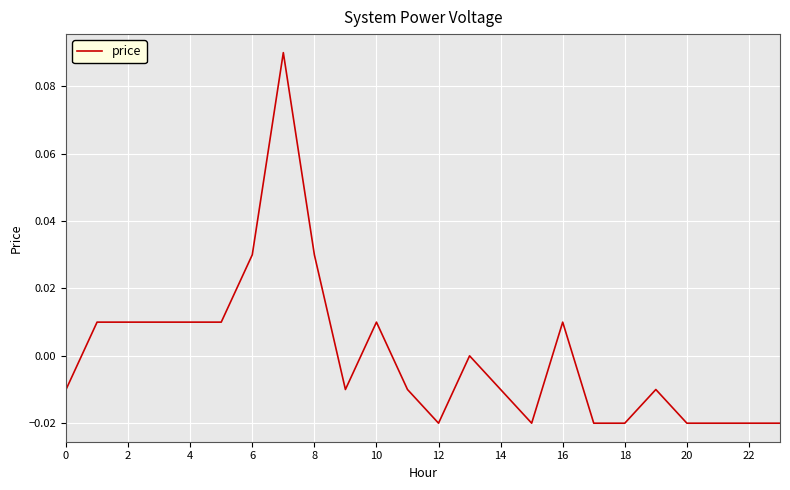

How many distinct data groups are displayed?

1